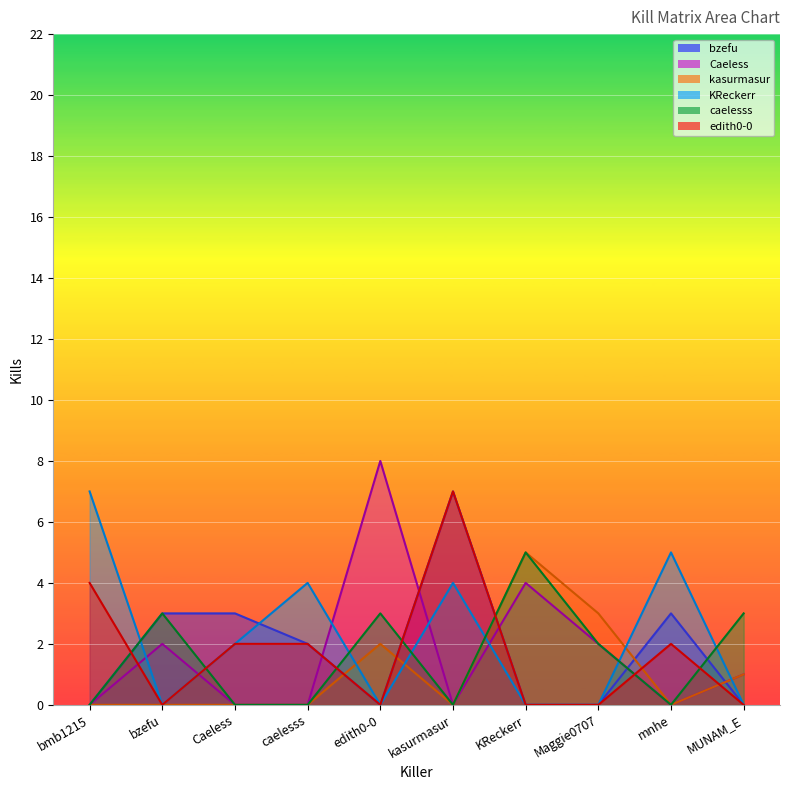

How many lines are shown in the chart?

6